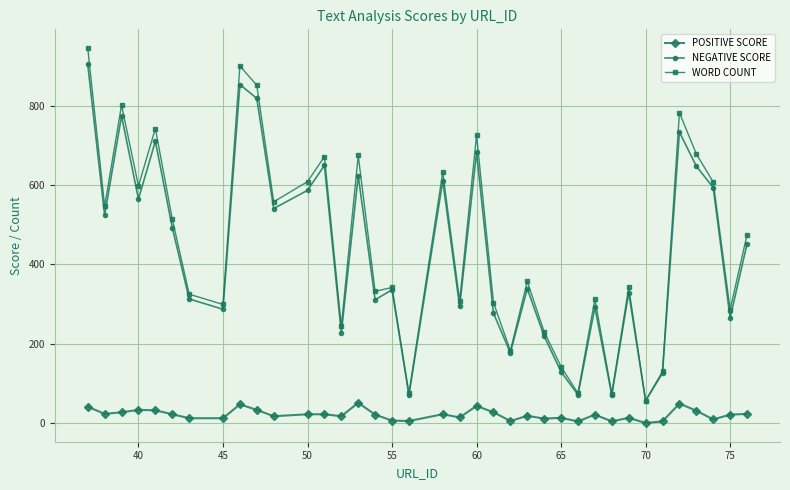

True or false: WORD COUNT and POSITIVE SCORE cross at least once.

False